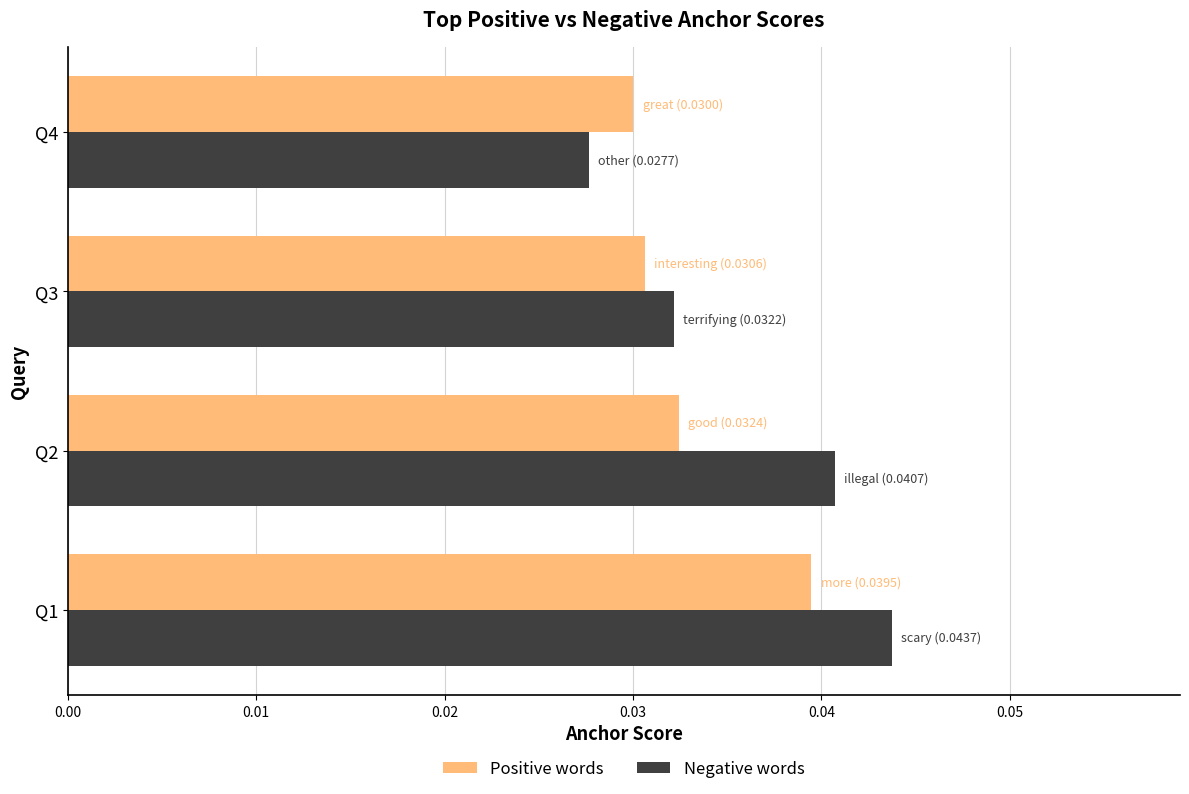

At how many categories does at least one series exceed 0?

4